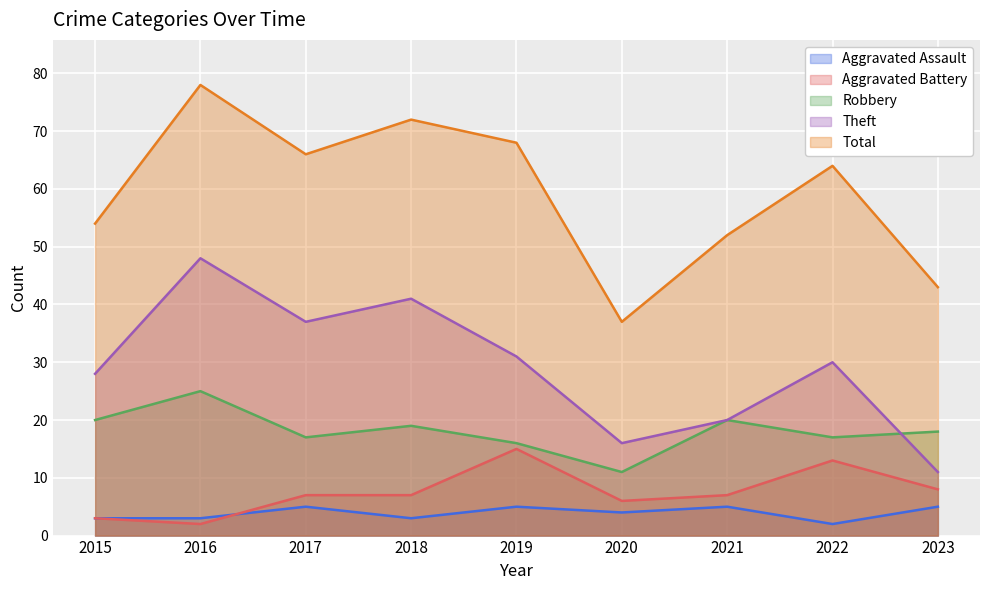

In Aggravated Battery, how many points are lower than both neighbors (excluding endpoints)?

2